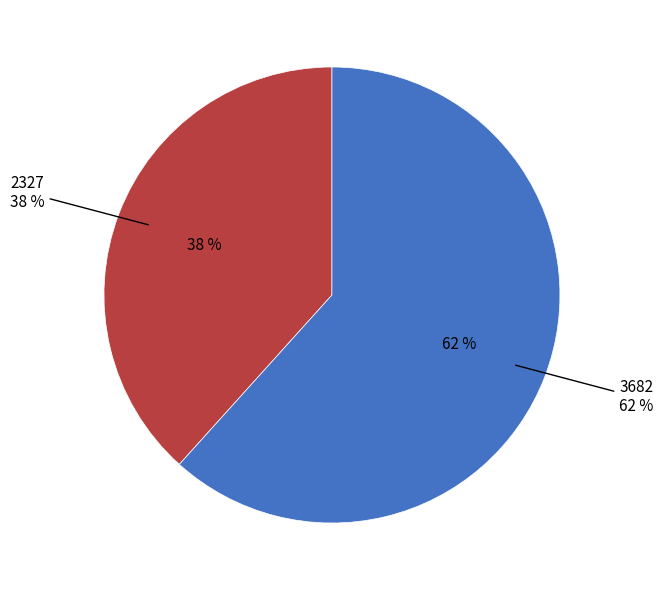

What is the largest slice in the pie chart?

3682